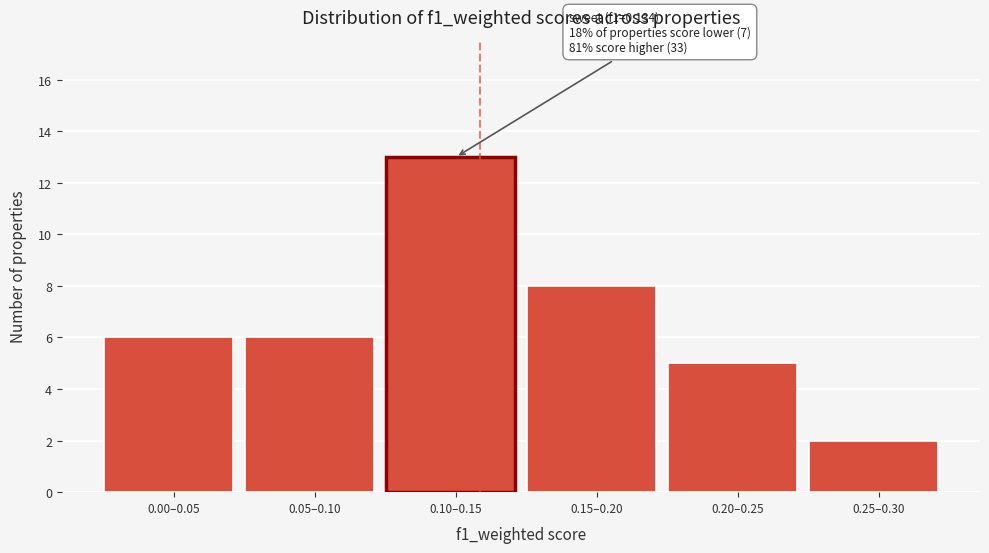

Reading left to right, what are all the values shown in this chart?

0.00–0.05=6	0.05–0.10=6	0.10–0.15=13	0.15–0.20=8	0.20–0.25=5	0.25–0.30=2